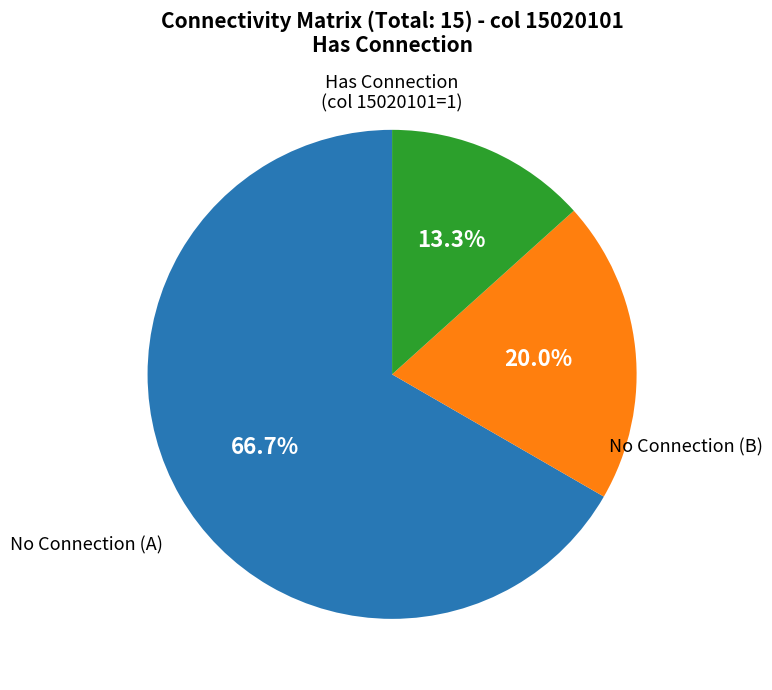

Does any single category account for the majority?

Yes